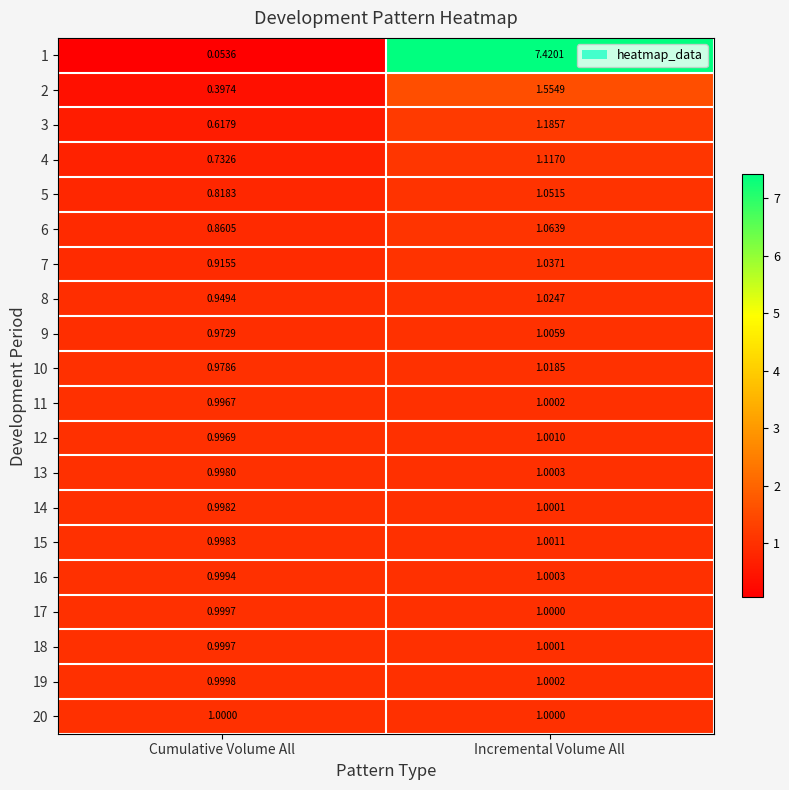

Is the value of 4 at Cumulative Volume All greater than the value of 16 at Cumulative Volume All?

No